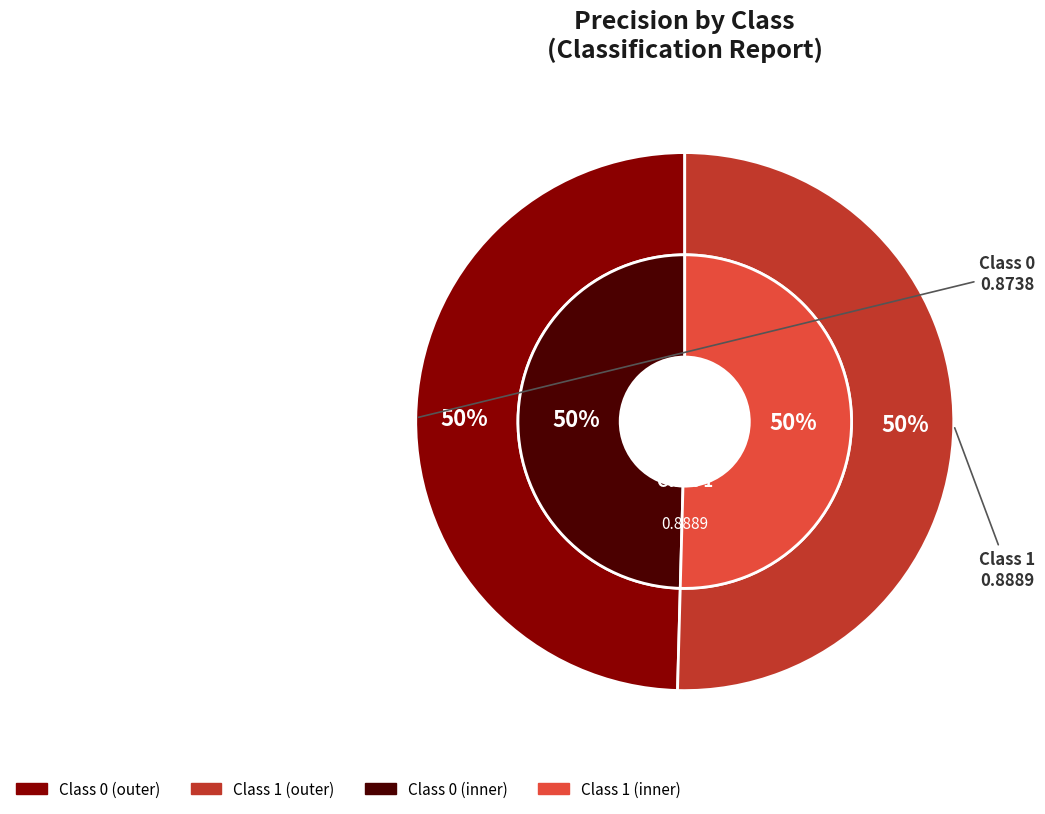

The 1 slice represents 50% of the pie. True or false?

True